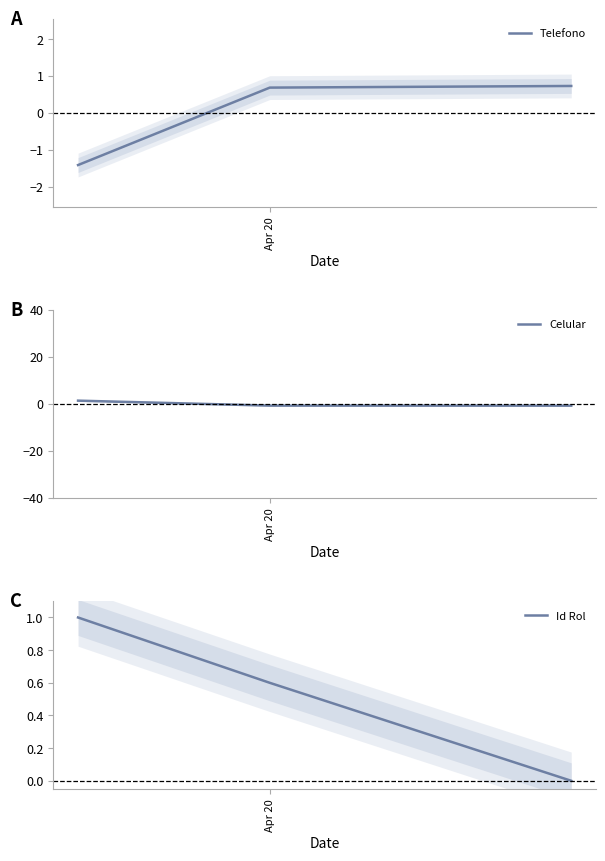

What is the minimum value for Telefono?

-1.4